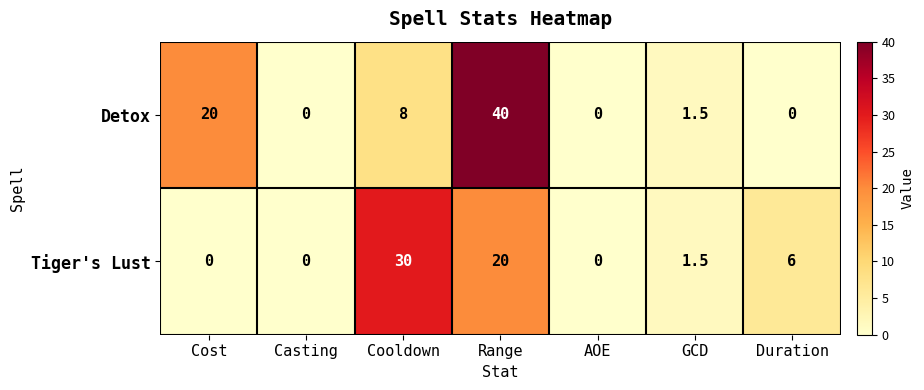

Count the number of data series in this chart.

2